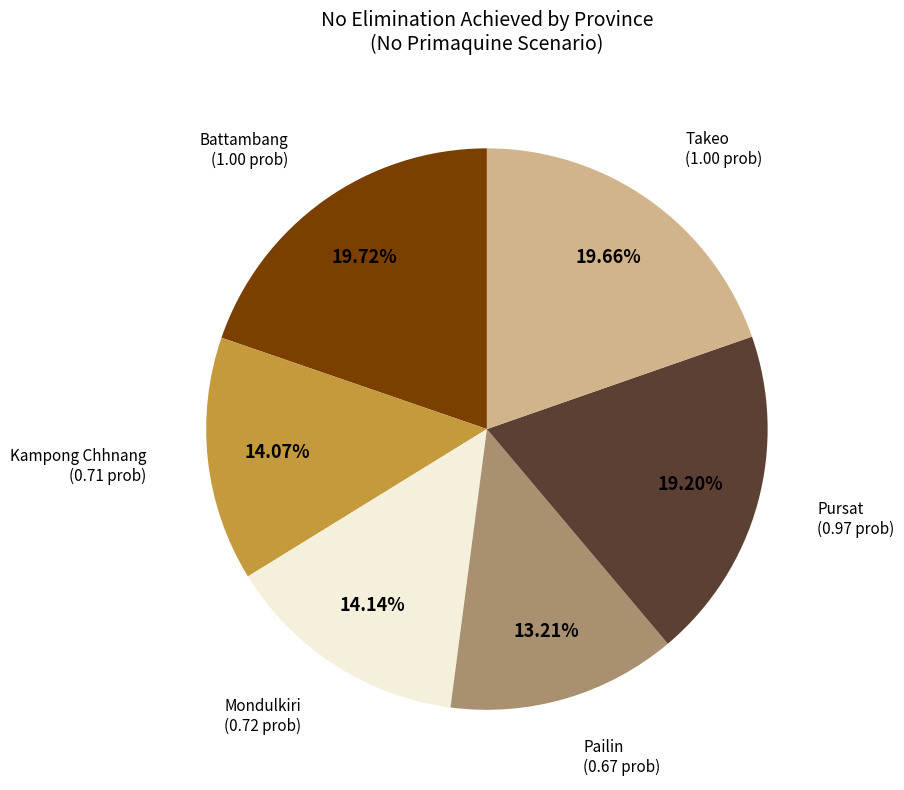

To the nearest percent, what is the average slice percentage?

17%